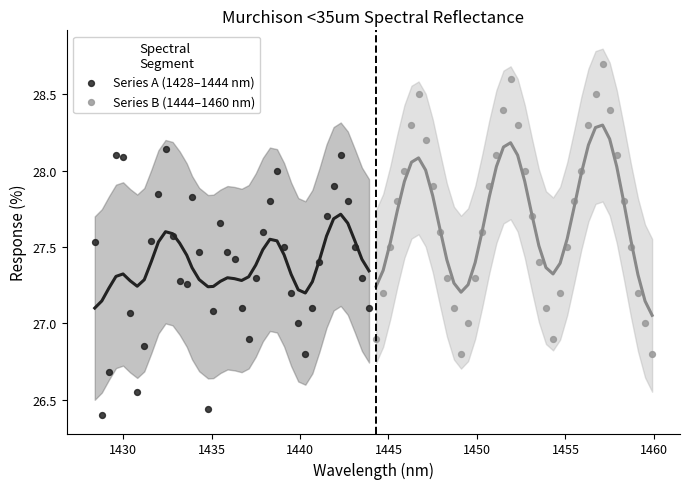

Which series reaches the minimum Y coordinate?

Series A (1428–1444 nm)